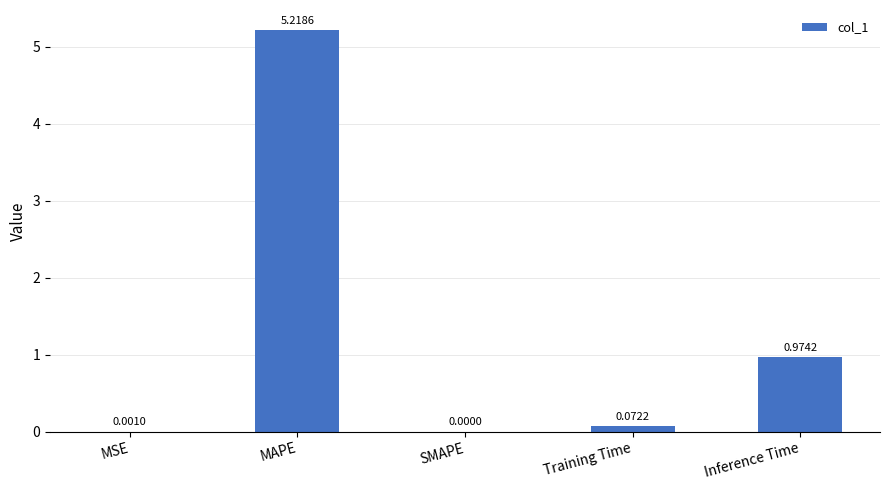

The value at SMAPE is 3.1. True or false?

False